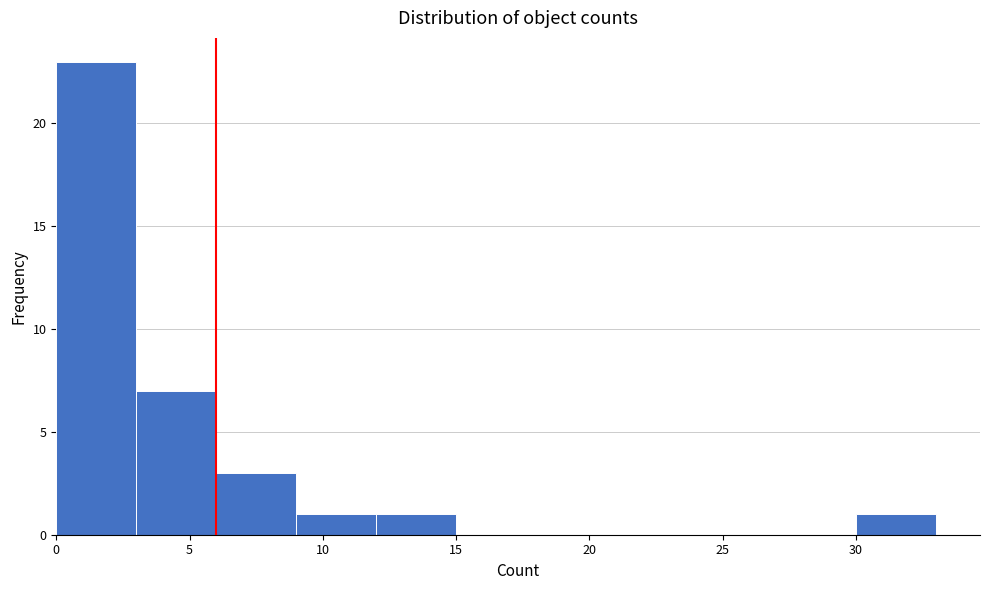

Which range on the x-axis has the tallest bar?

0 to 3